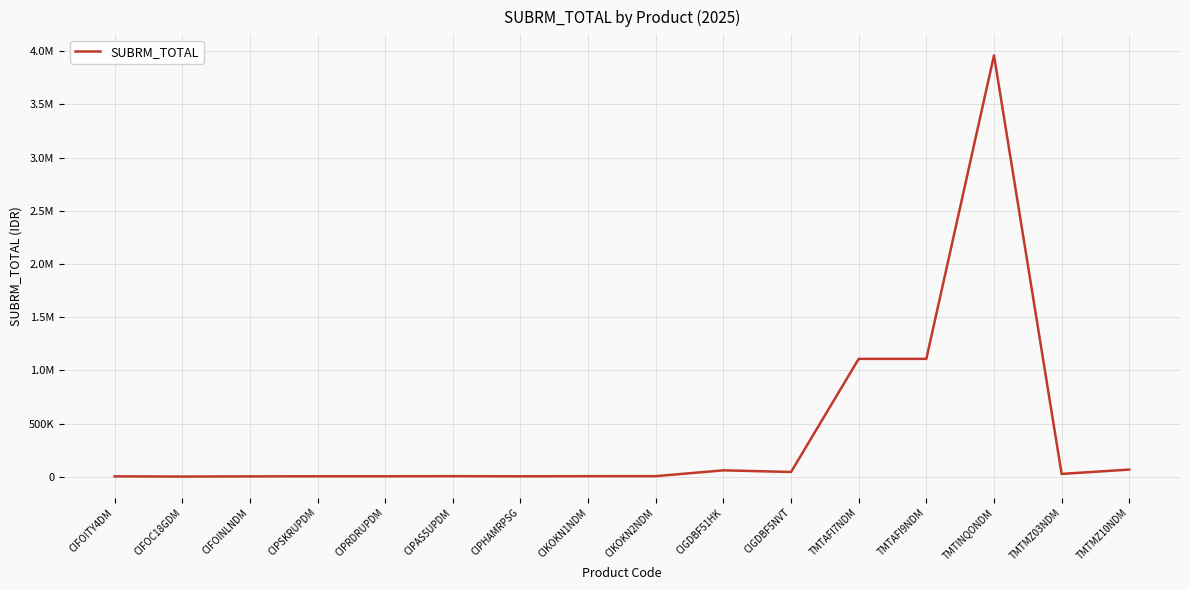

Does the chart display data point markers on the line(s)?

No